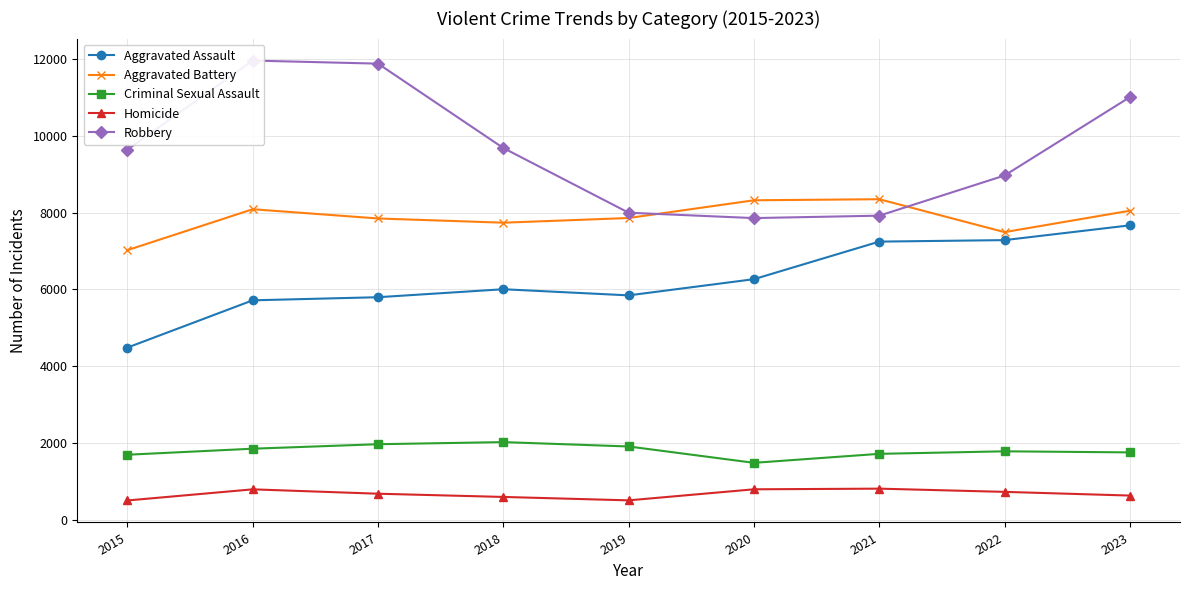

What is the total value across all series at 2019?

24095